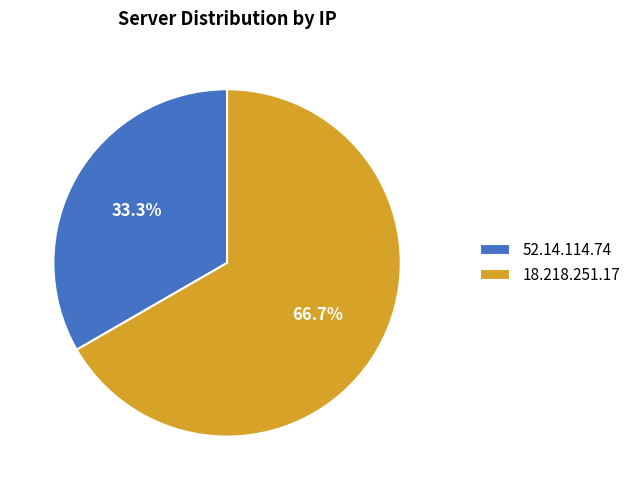

Count the number of slices in the pie.

2